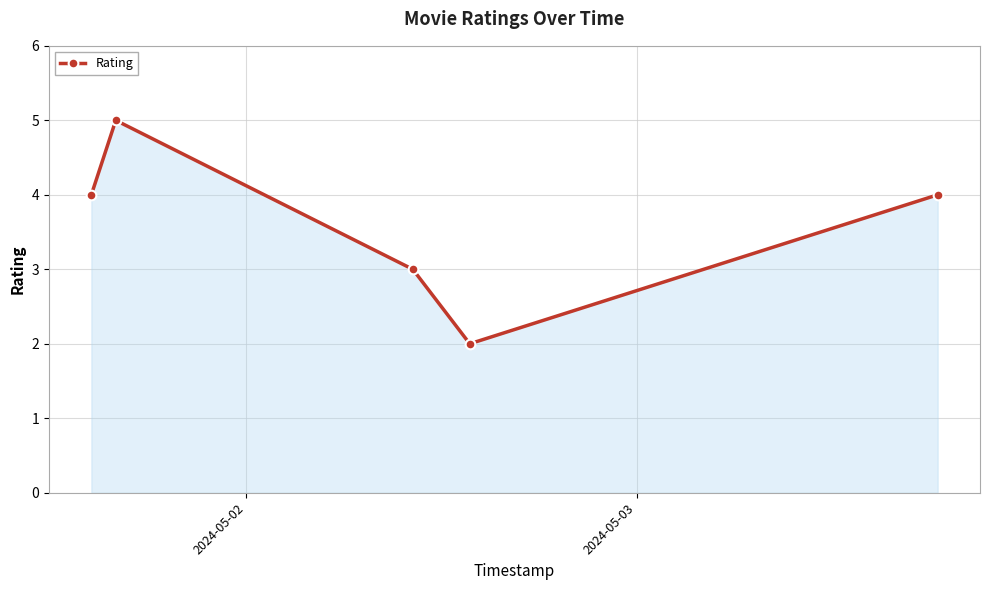

What is the average value?

4